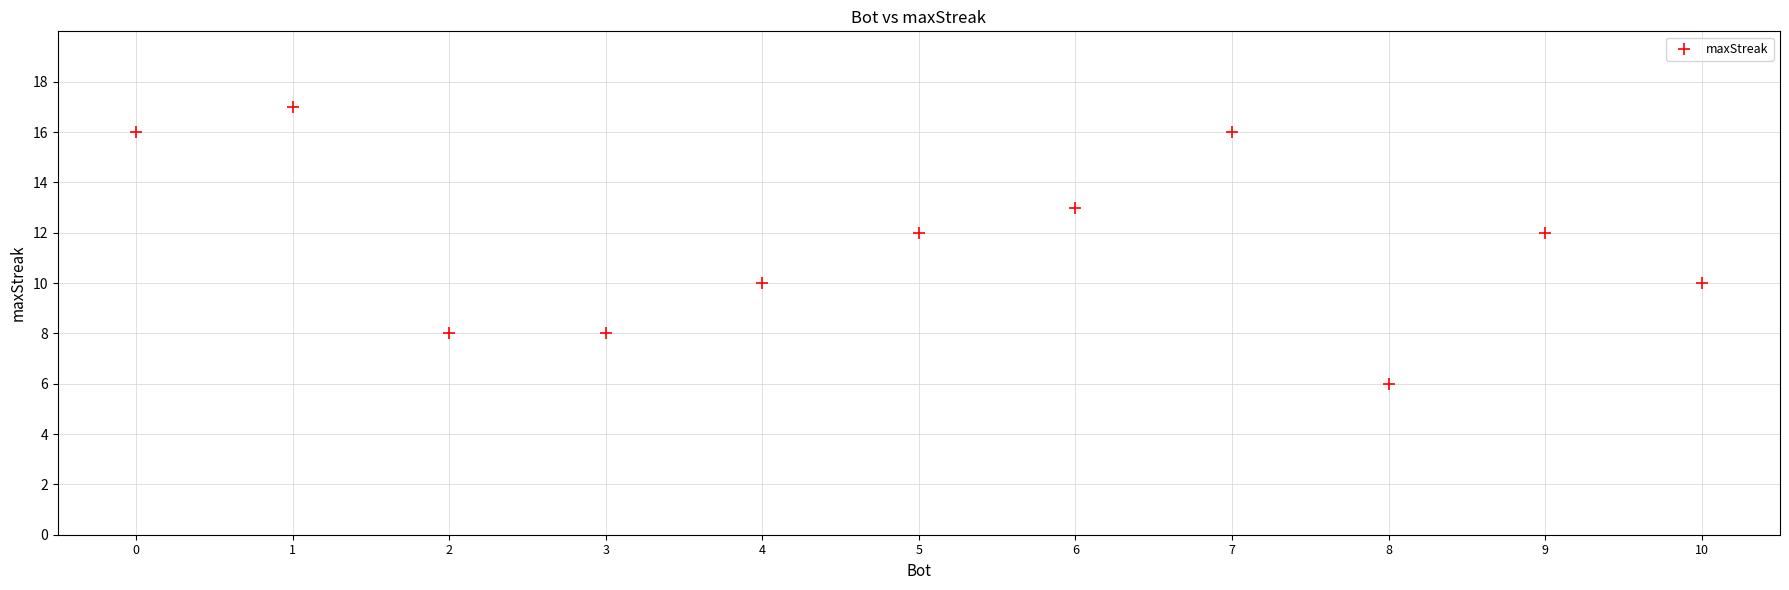

What is the average X value?

5